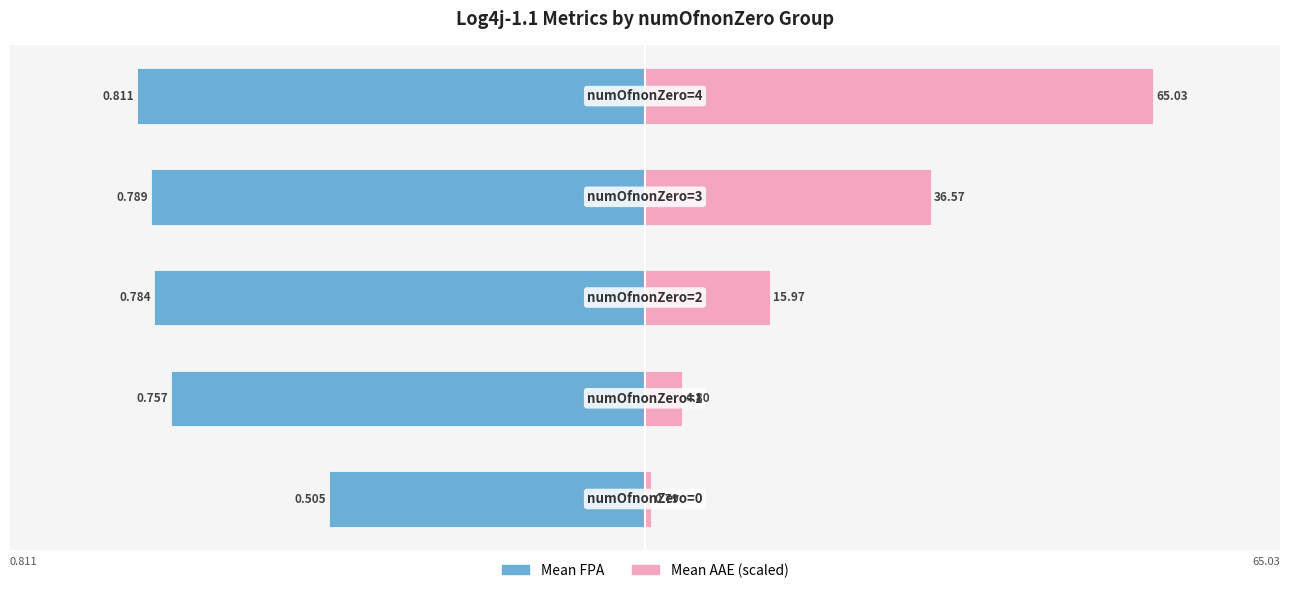

Which series has the largest range (max minus min)?

Mean AAE (scaled)